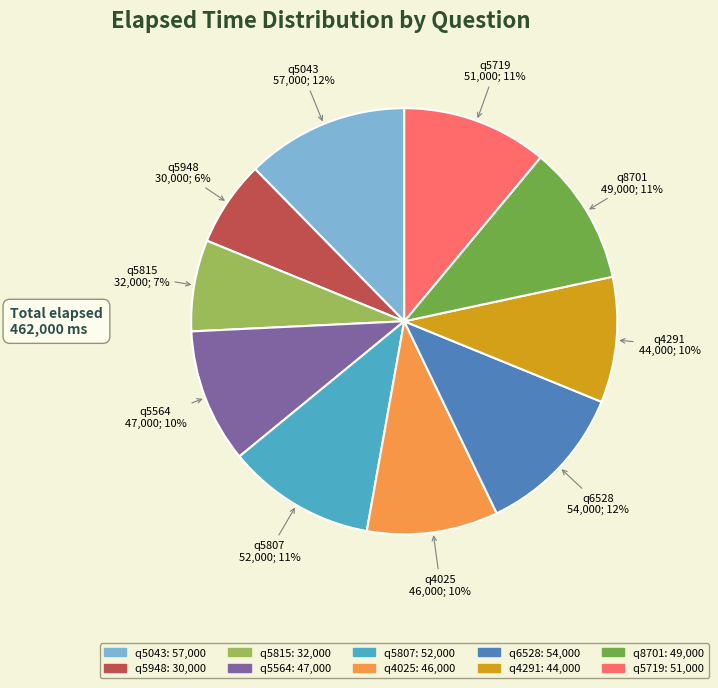

Between q8701 and q4025, which is larger?

q8701